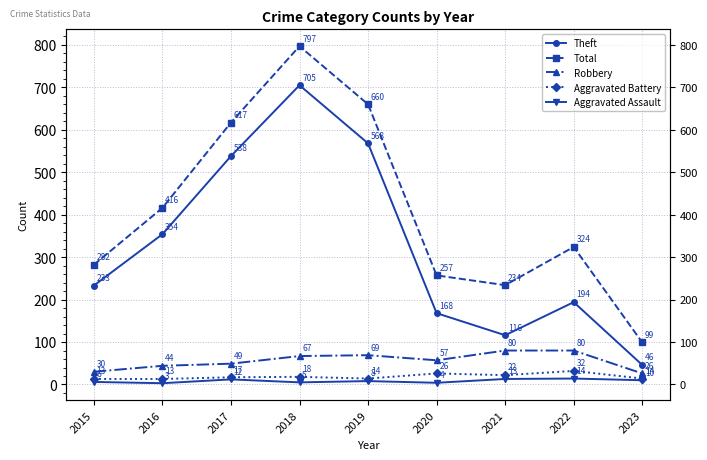

What is the total value across all series at 2016?

830